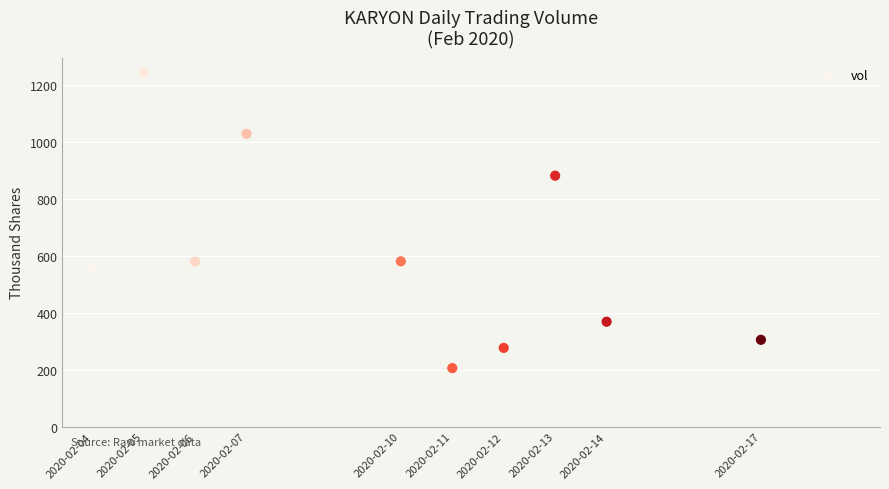

What is the average X value?

1581284160.0